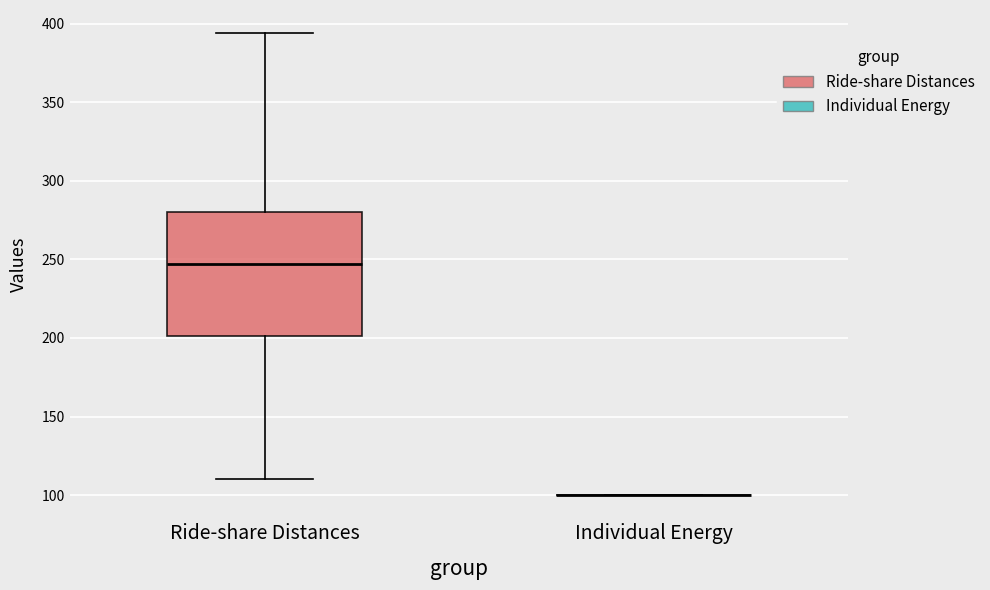

Where does the median line of the box for Ride-share Distances sit on the y-axis? The values are not printed on the chart, so give them approximately, as read against the axis.

245